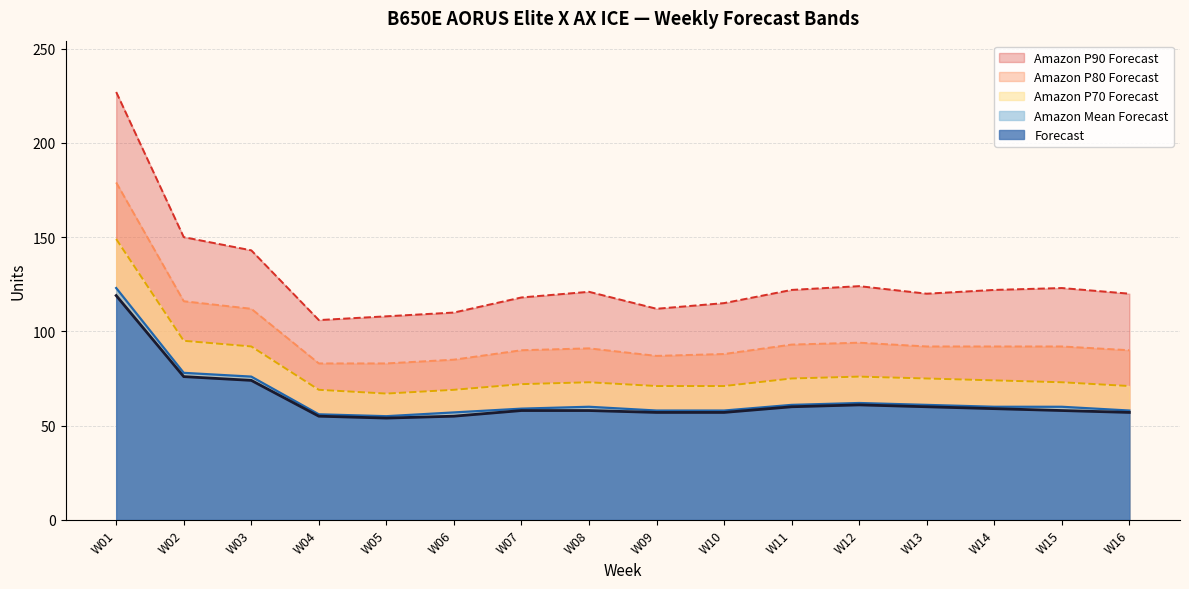

True or false: Amazon P80 Forecast and Forecast intersect in this chart.

False